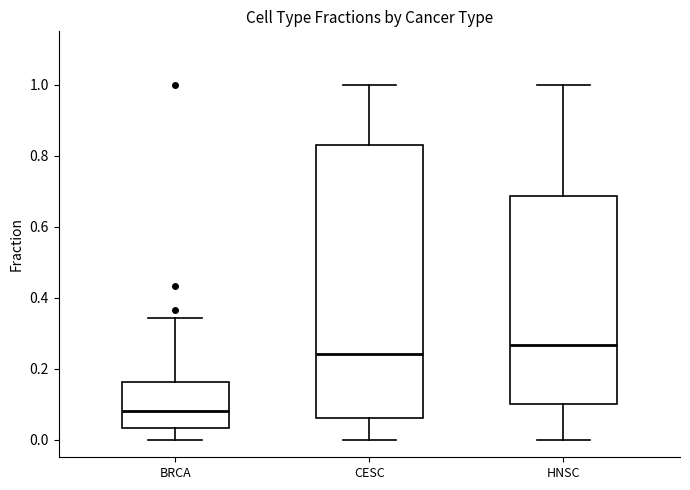

Which box's median line is the highest?

HNSC